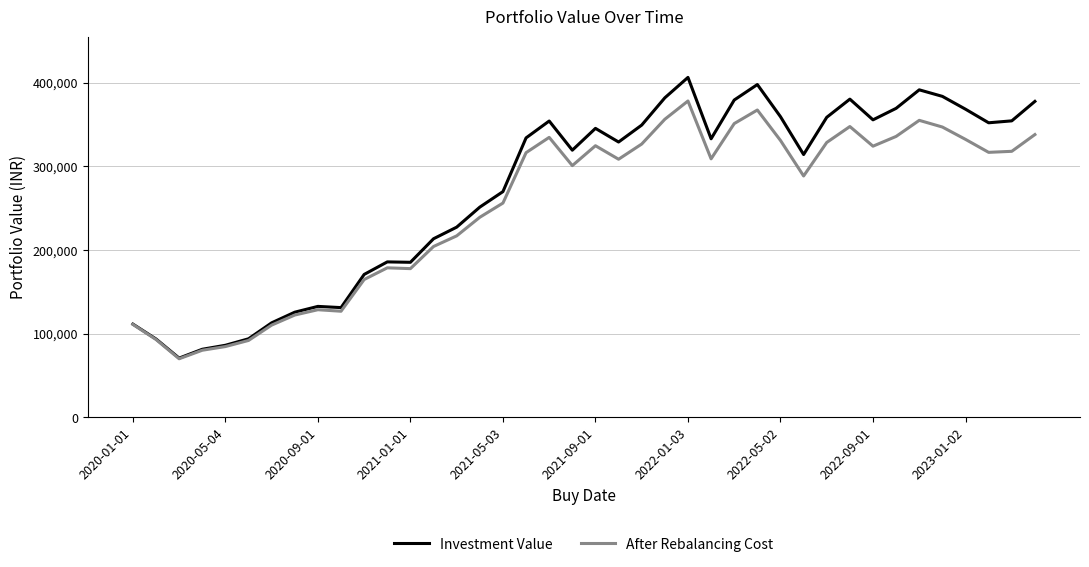

Rank the series by their maximum value, from highest to lowest.

Investment Value, After Rebalancing Cost